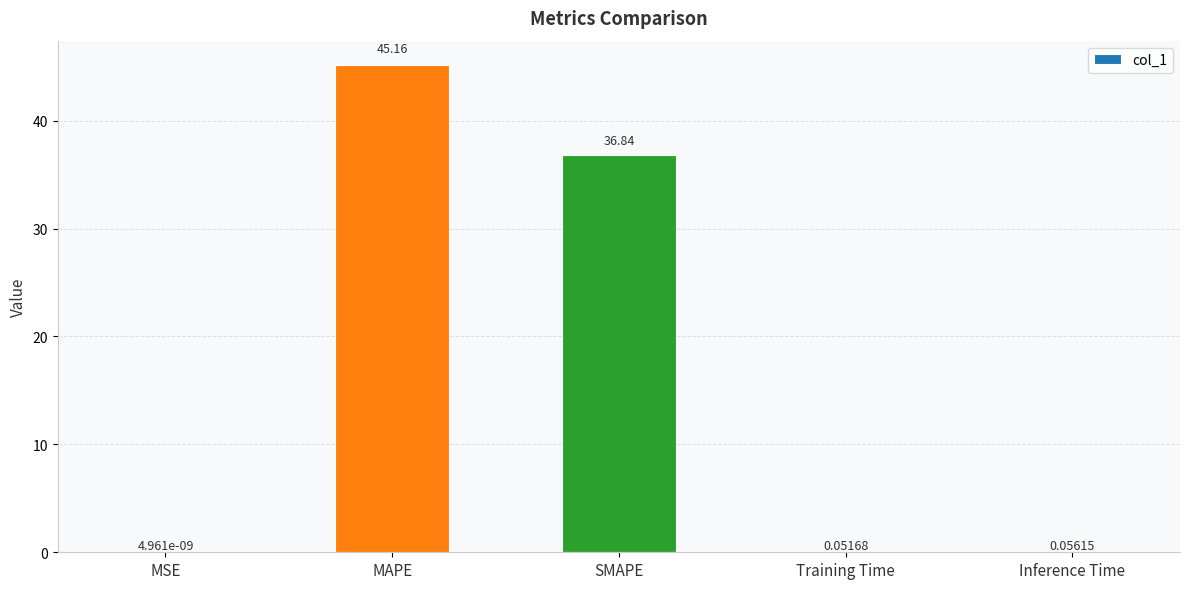

At which label is the value closest to 22?

SMAPE